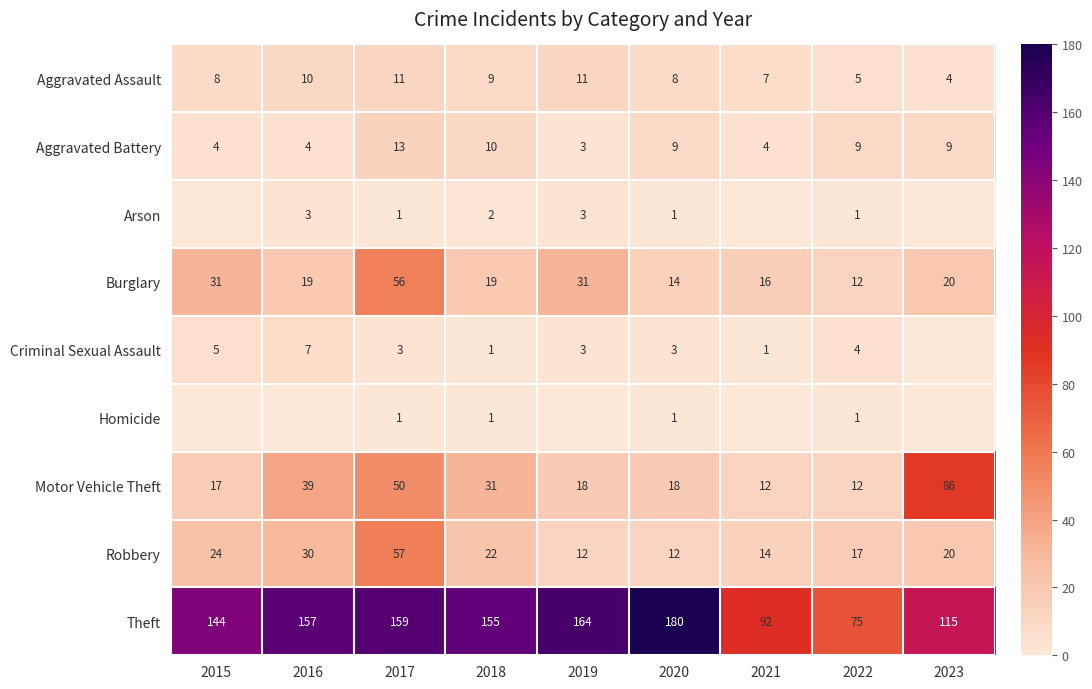

Count the number of categories in the chart.

9